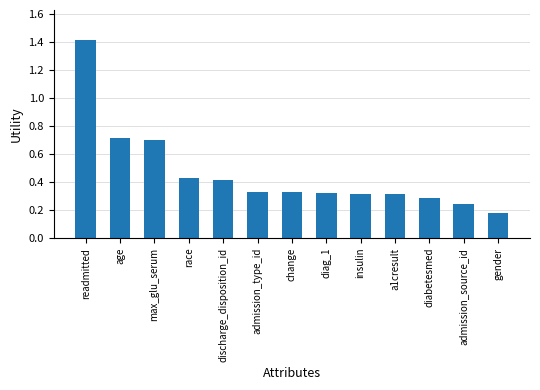

What is the label of the 7th bar from the left?

change